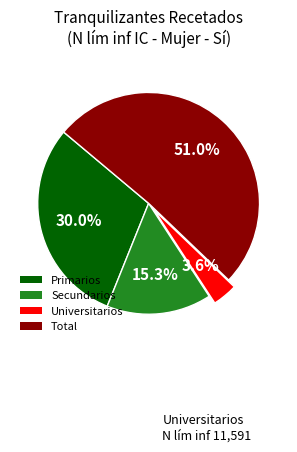

To the nearest percent, what is the combined percentage of Primarios and Secundarios?

45%